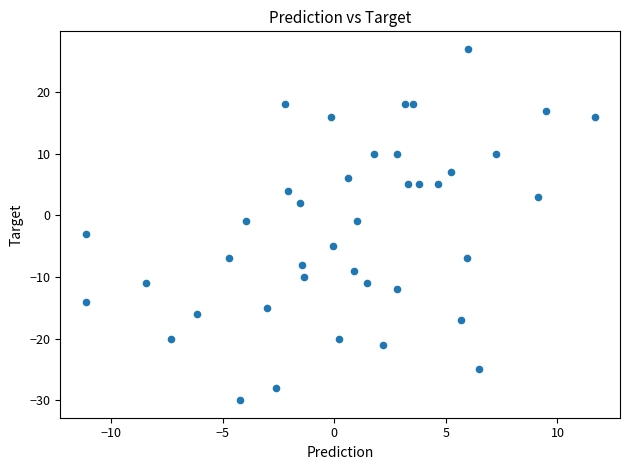

What is the range of Y values (max minus min)?

57